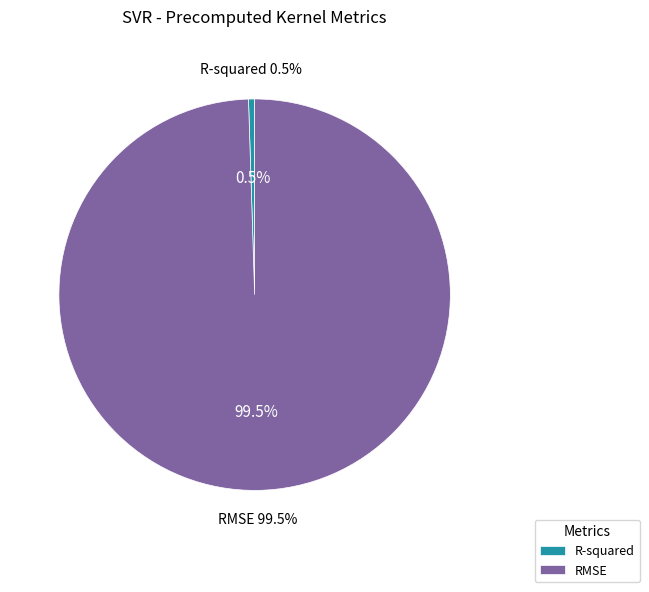

To the nearest percent, what percentage of the pie is R-squared?

1%